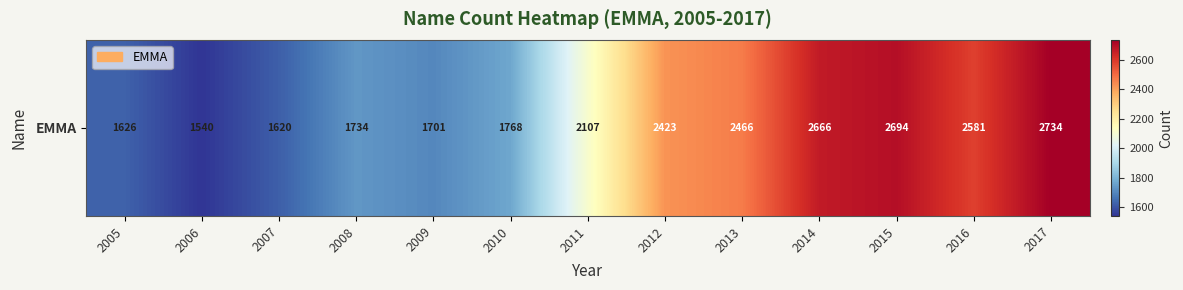

What is the change in value from 2008 to 2017?

+1000